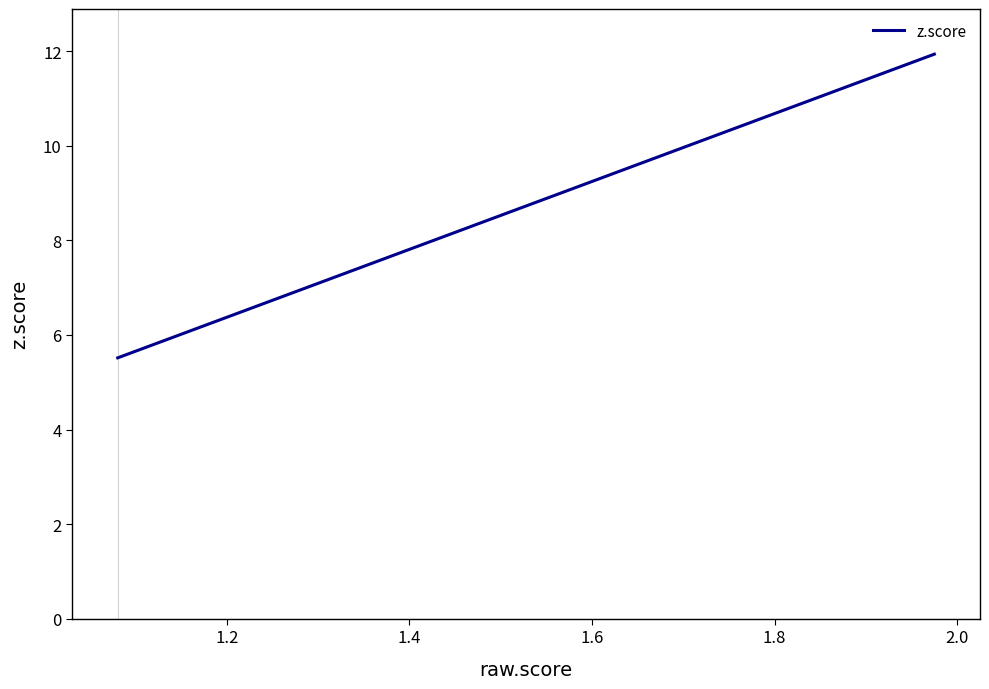

What is the greatest value displayed?

11.9